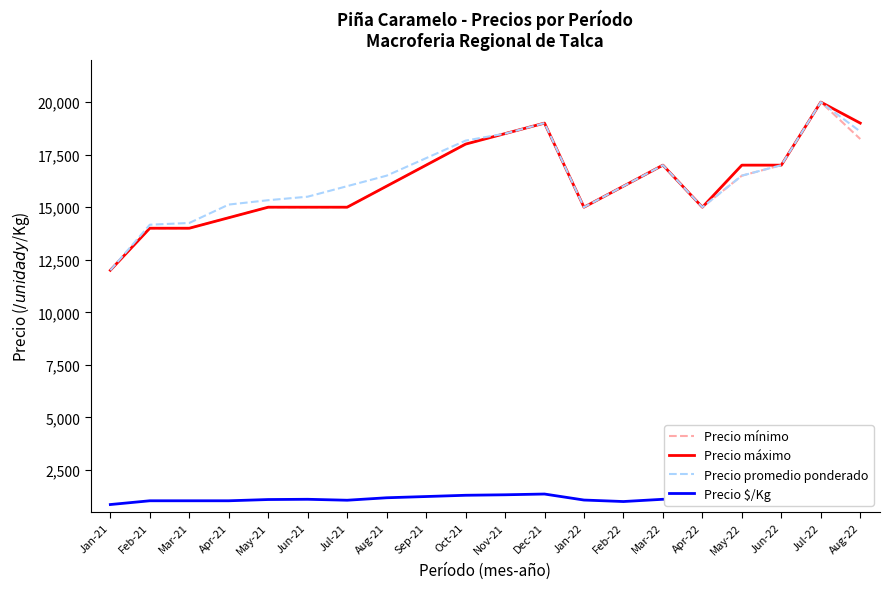

The Precio máximo series shows 12356 at Oct-21. True or false?

False